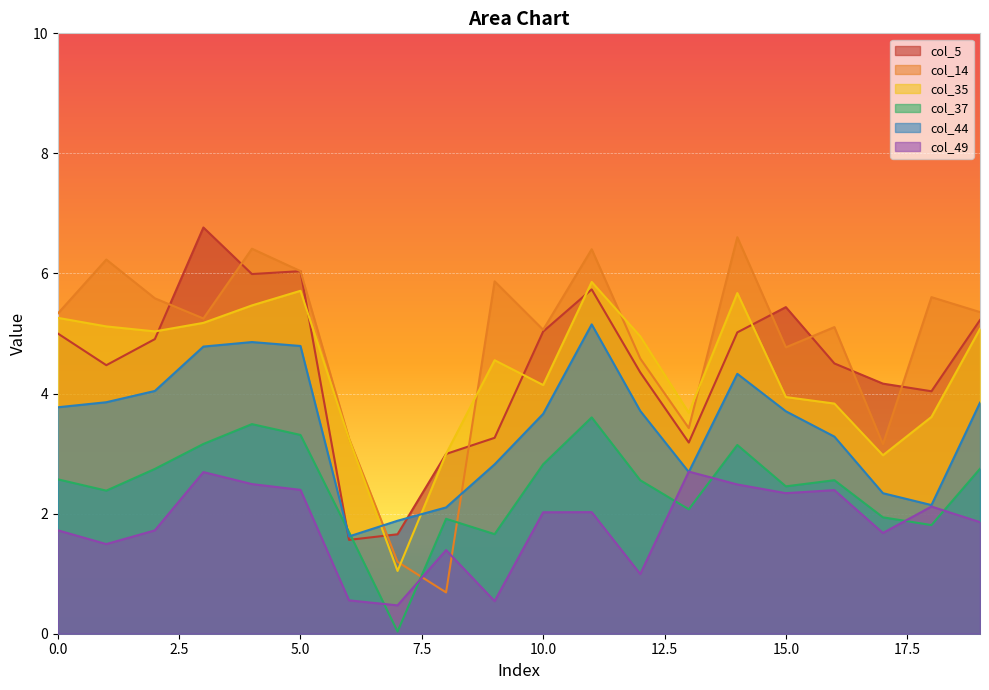

What is the approximate value of col_44 at 10?

3.7